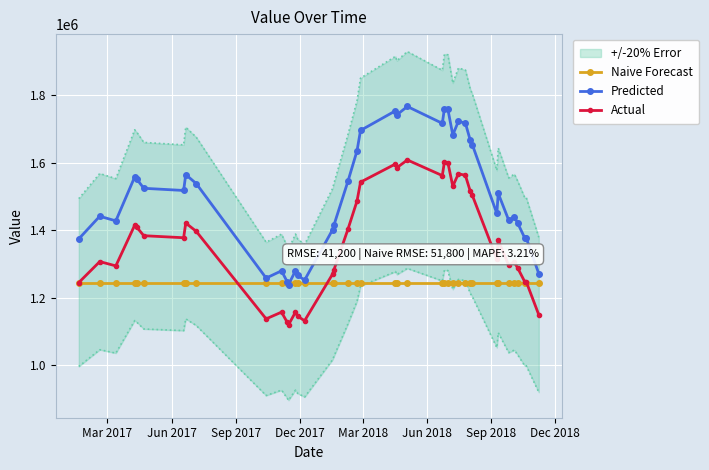

How many times do Predicted and Naive Forecast cross each other?

2